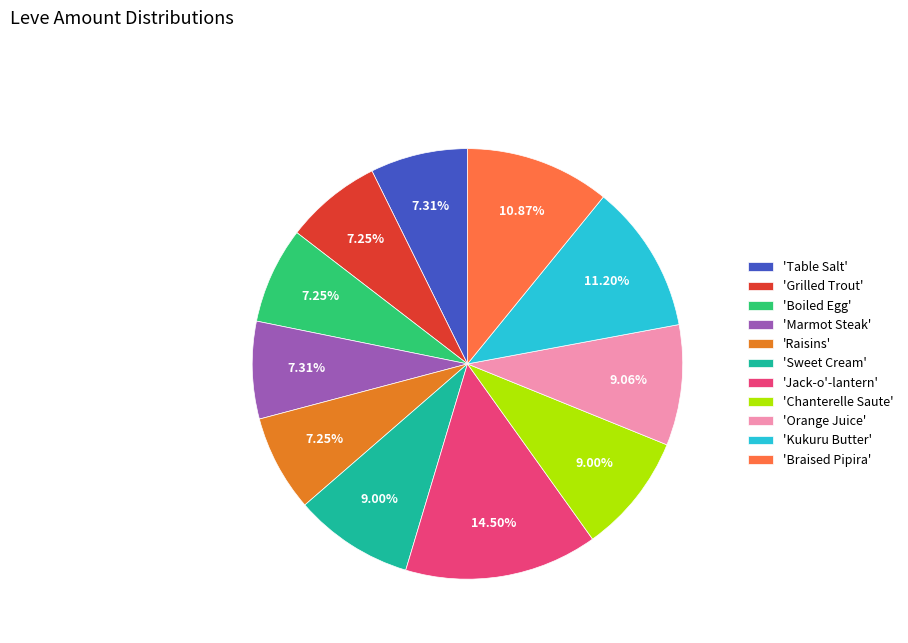

Is there a majority slice in this chart?

No